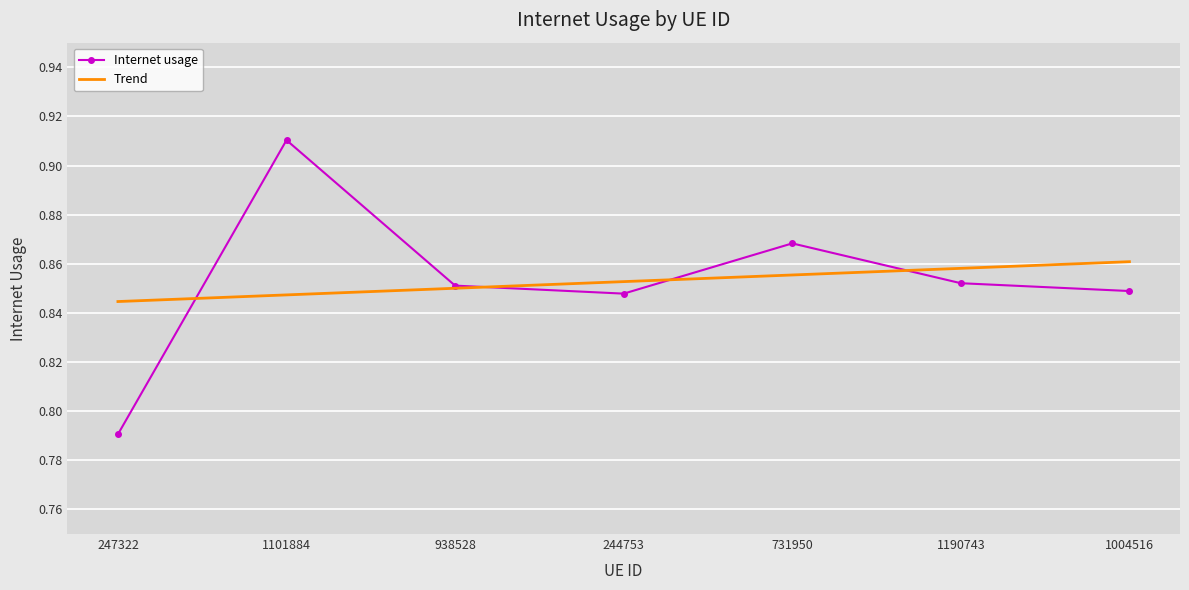

How many distinct data groups are displayed?

2